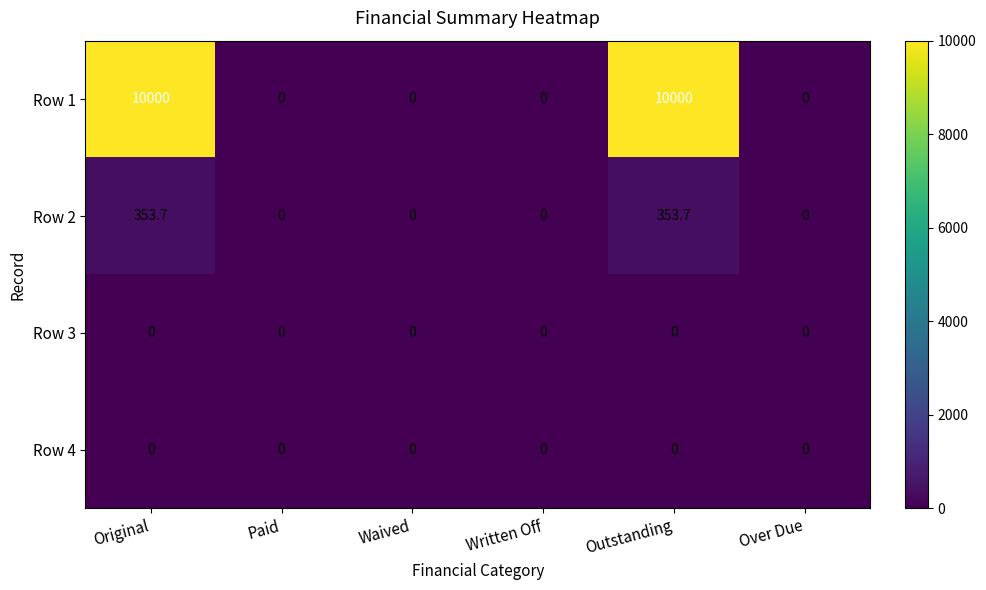

What is the spread (max minus min) of values at Outstanding?

10000.0